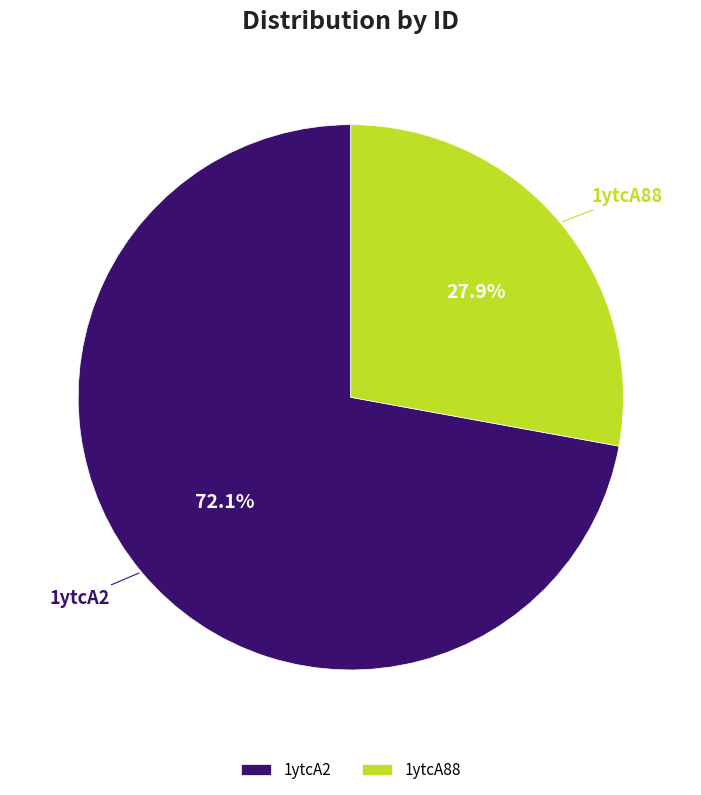

The 1ytcA2 slice represents 72% of the pie. True or false?

True